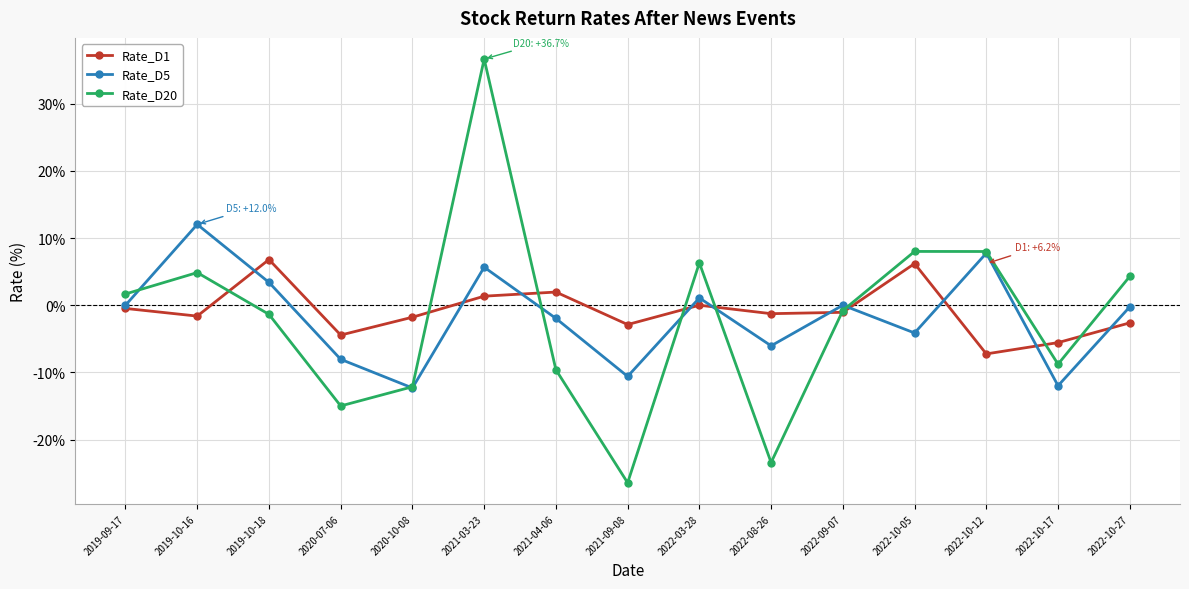

At which category is the sum across all series the highest?

2021-03-23